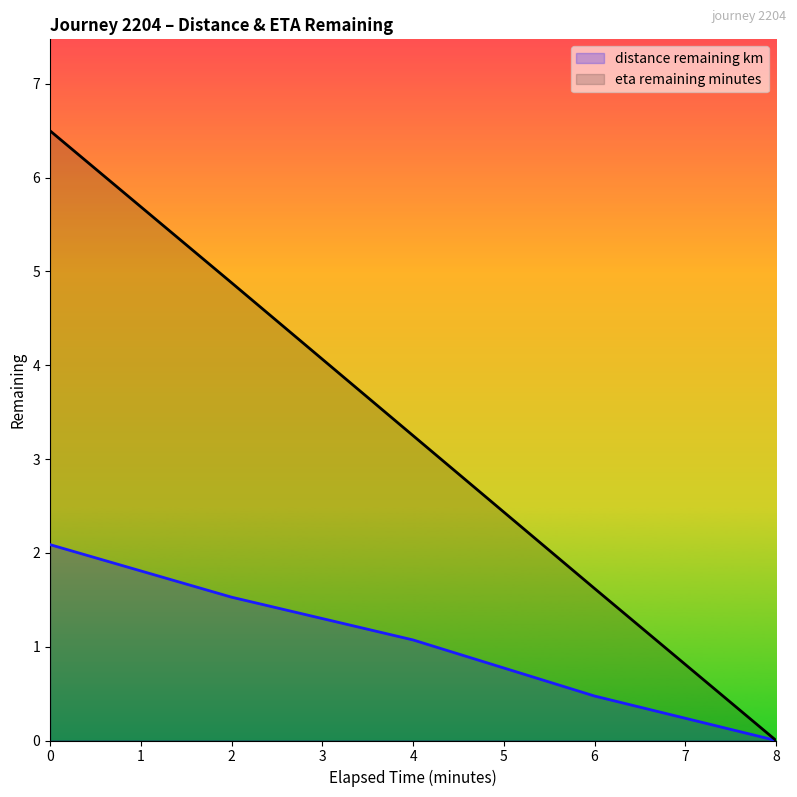

Rank the series at 8.0 from highest to lowest value.

distance_remaining_km, eta_remaining_minutes